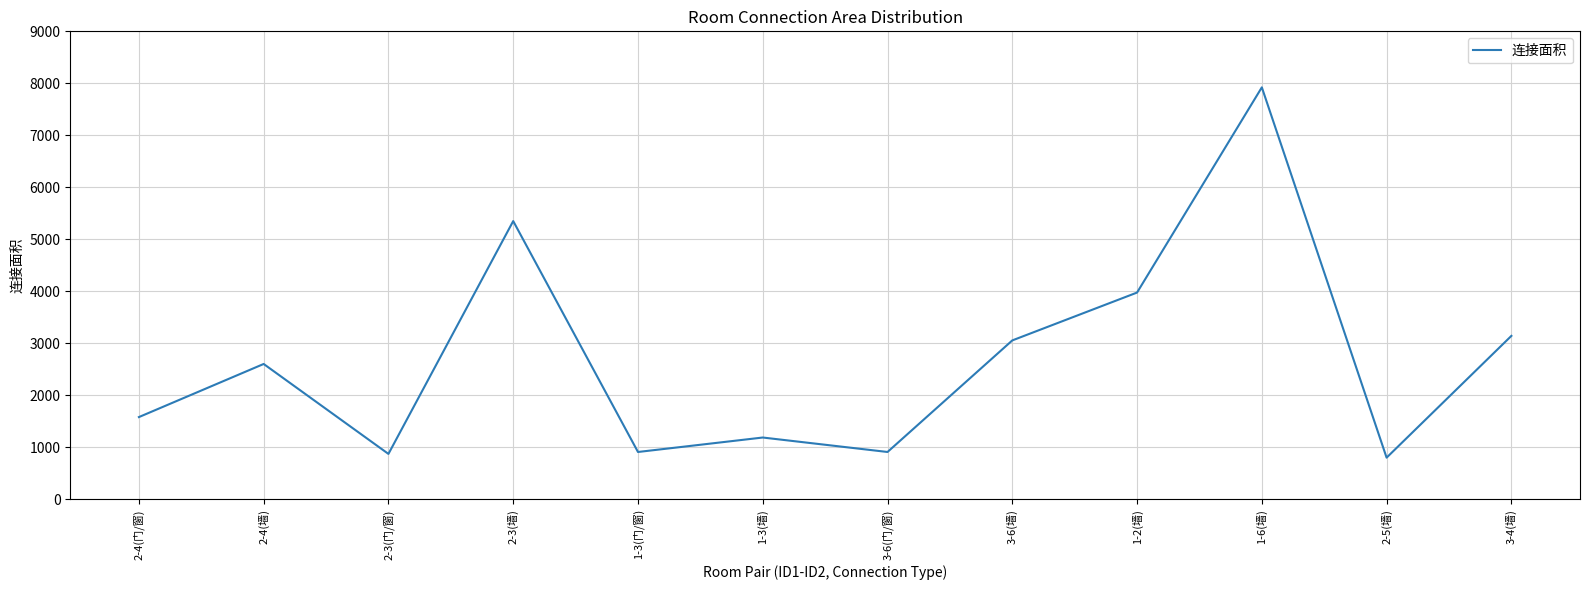

Is this an area chart (filled region under the line)?

No